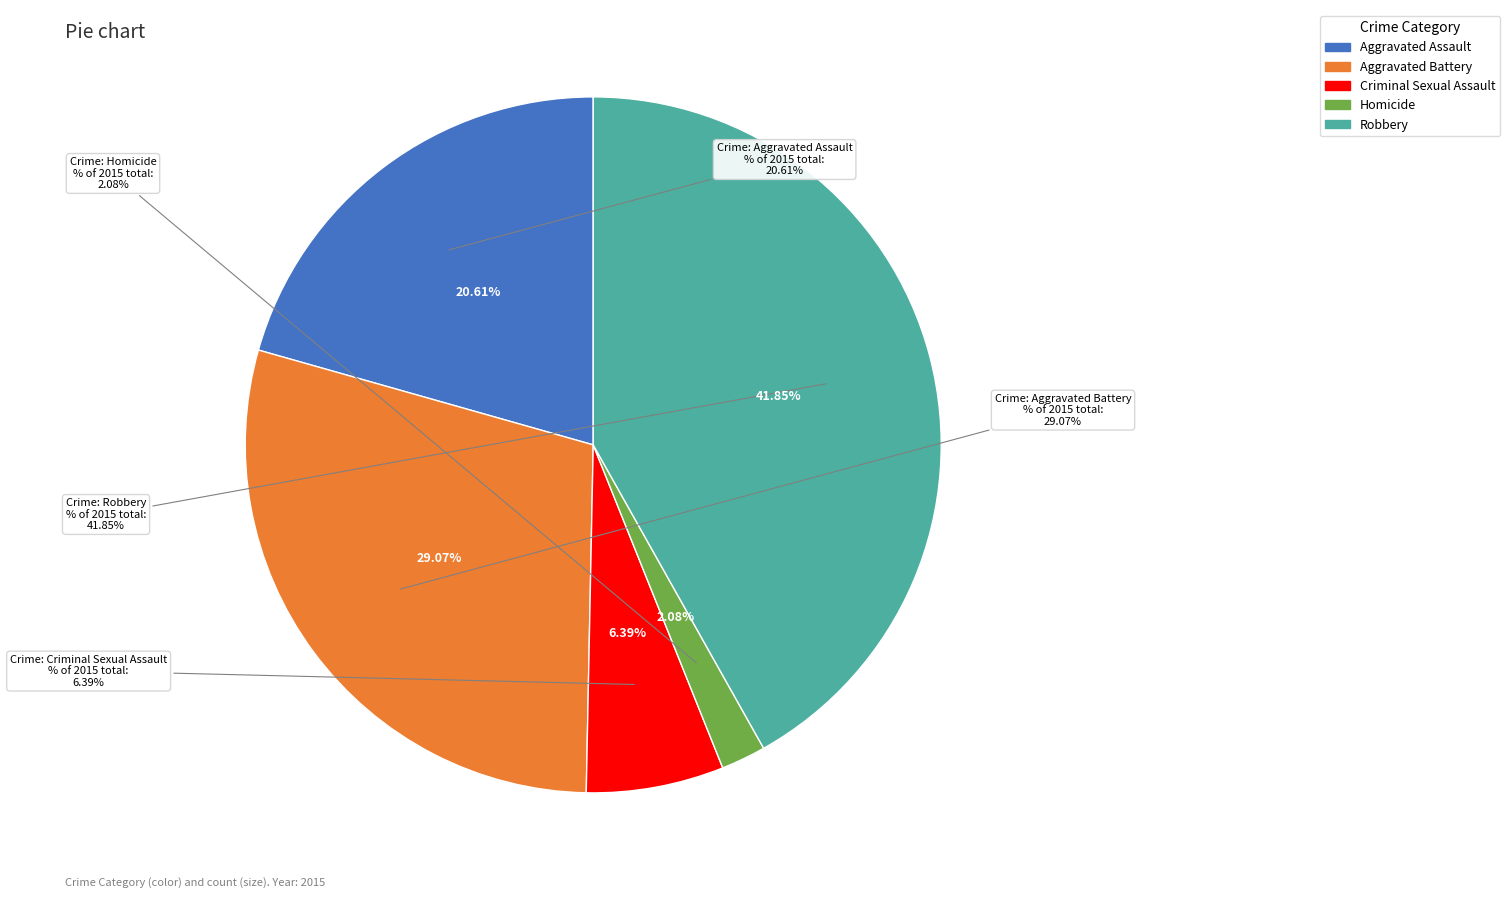

Between Robbery and Homicide, which is larger?

Robbery